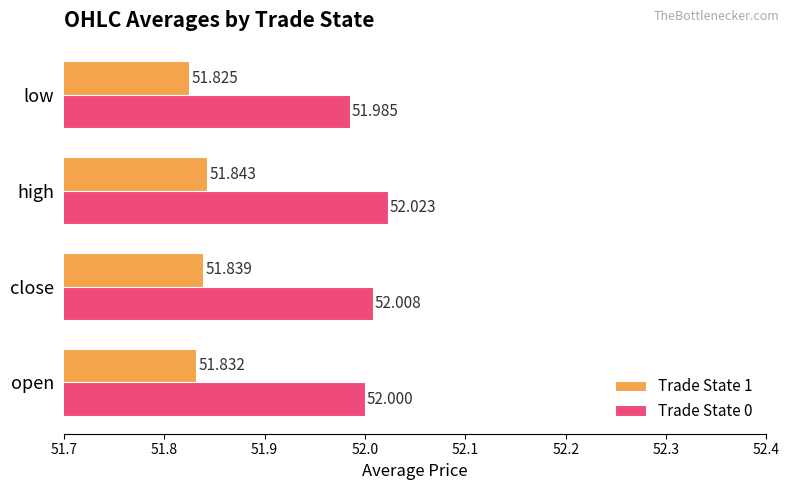

What is the average value of the Trade State 0 series?

52.0